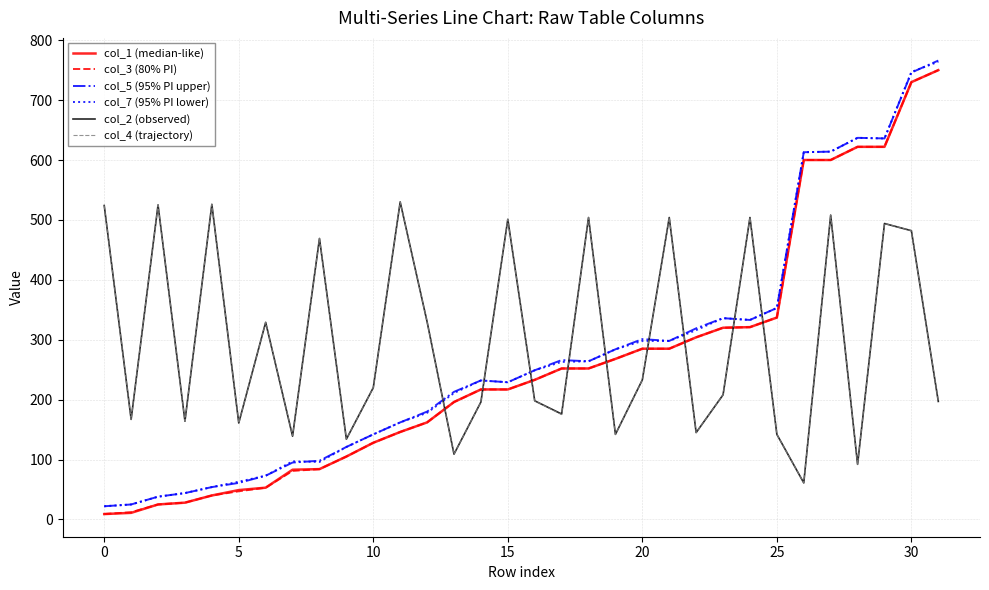

True or false: col_5 (95% PI upper) and col_4 (trajectory) cross at least once.

True